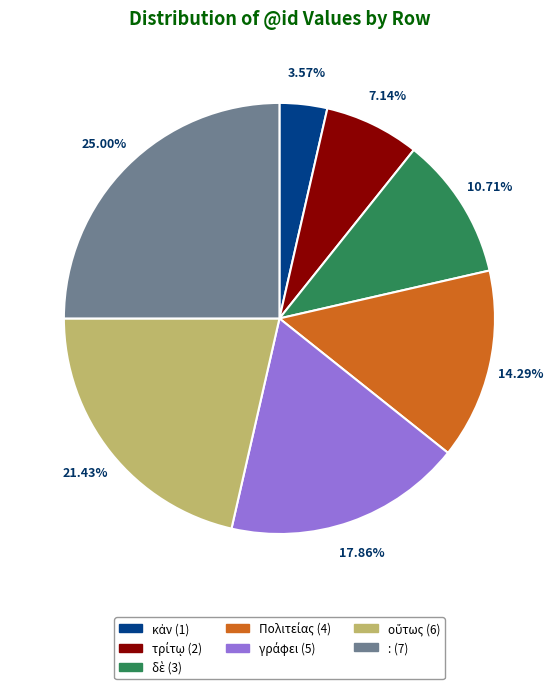

Does any single category account for the majority?

No